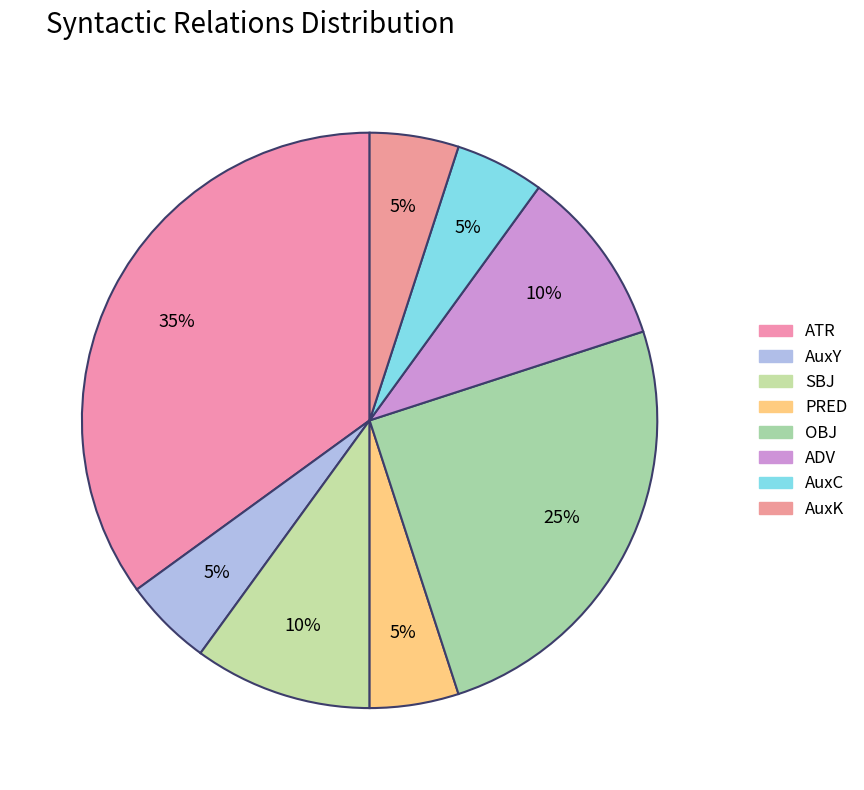

To the nearest percent, what is the average slice percentage?

12%